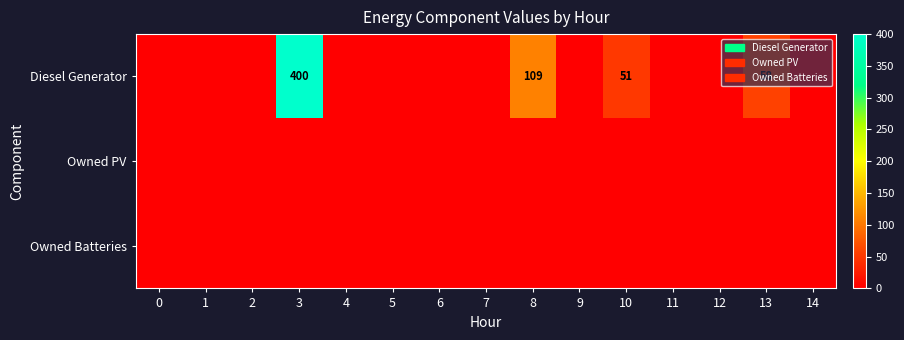

Is it true that Owned Batteries equals 0 at 10?

True